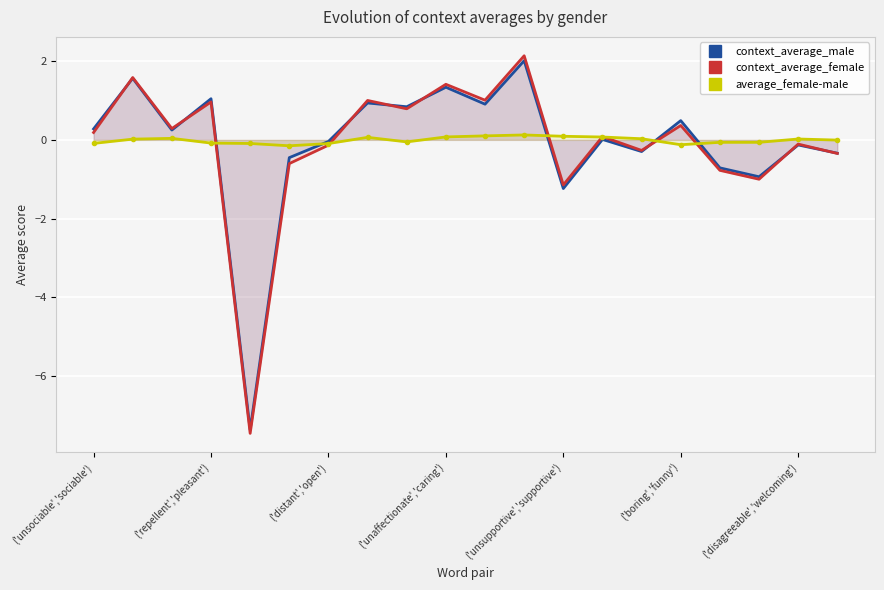

At which category is the sum across all series the highest?

11